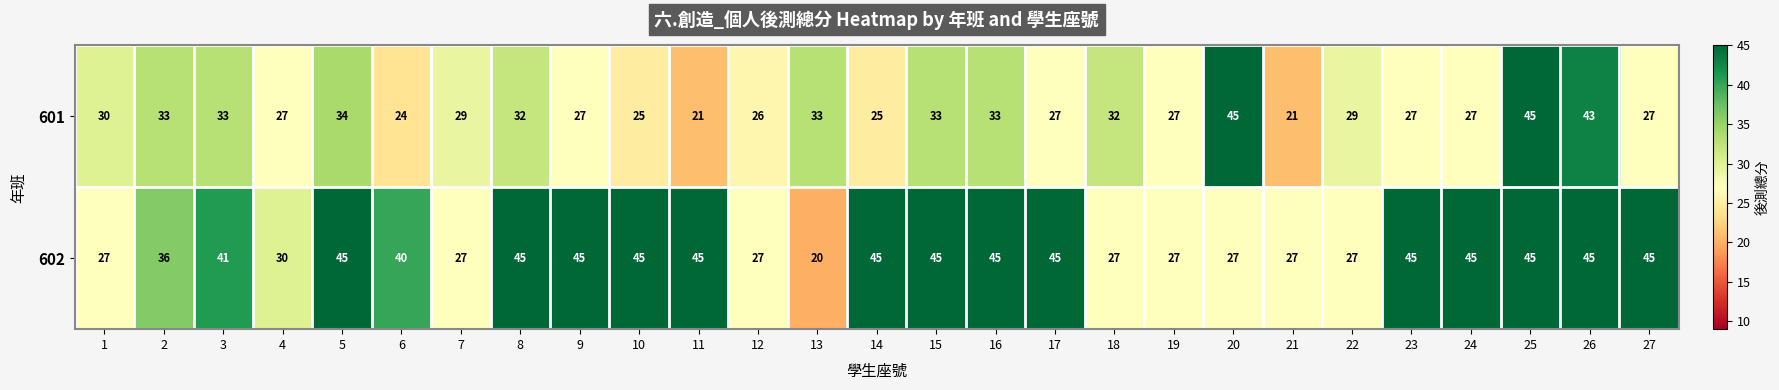

Rank the series at 14 from highest to lowest value.

602, 601